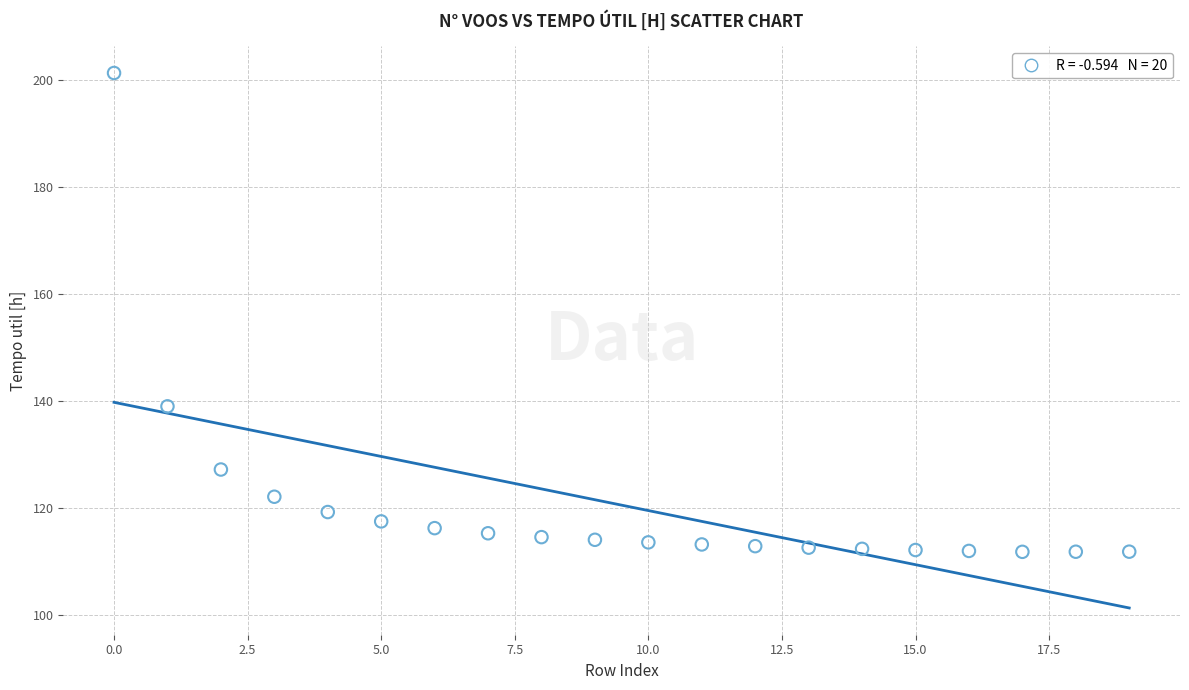

What is the range of Y values (max minus min)?

89.5